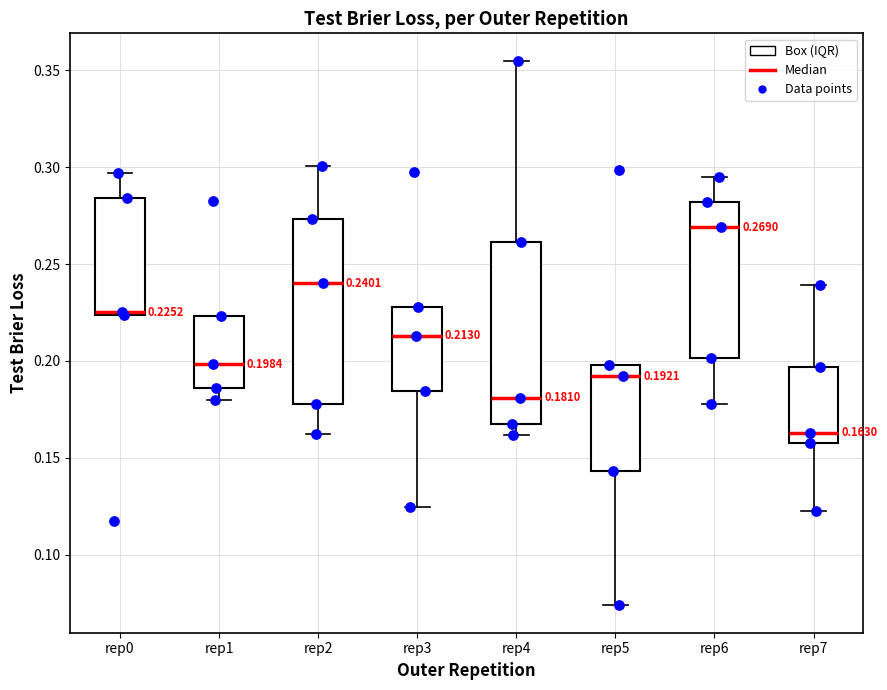

Which box has the highest median line?

rep6